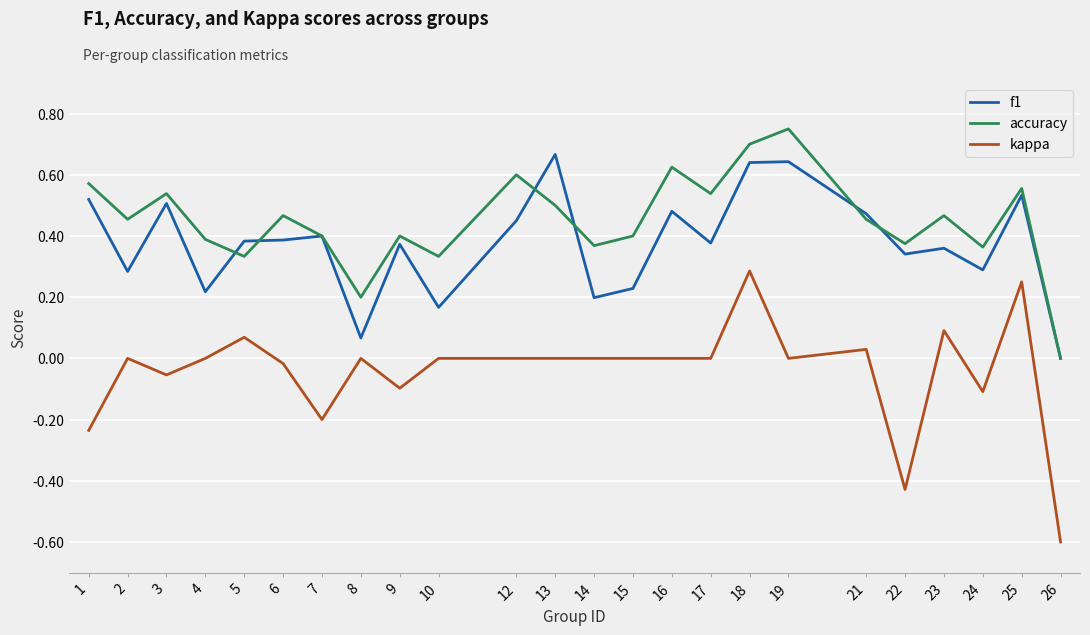

Which series has the widest spread of values?

kappa